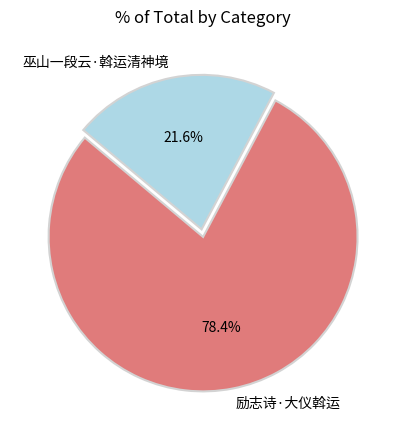

To the nearest percent, what percentage of the pie is 巫山一段云·斡运清神境?

22%